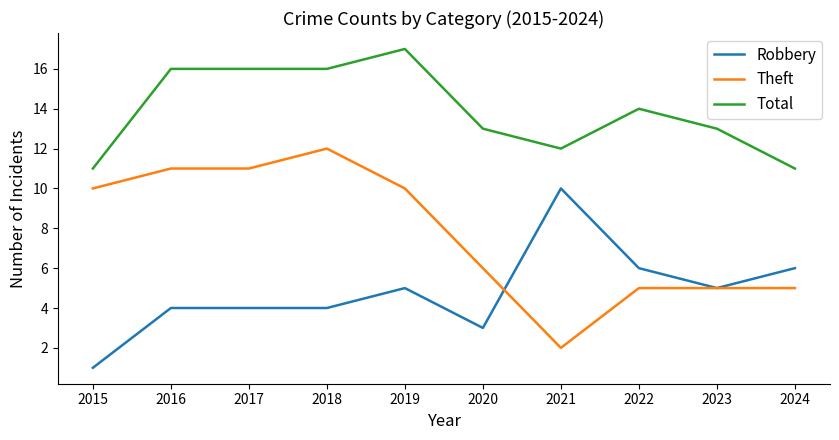

True or false: Theft and Total intersect in this chart.

False